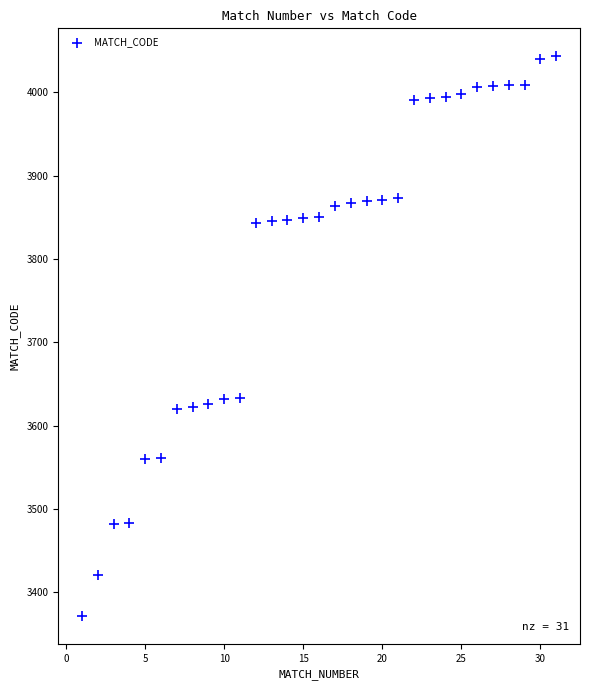

What is the range of Y values (max minus min)?

671